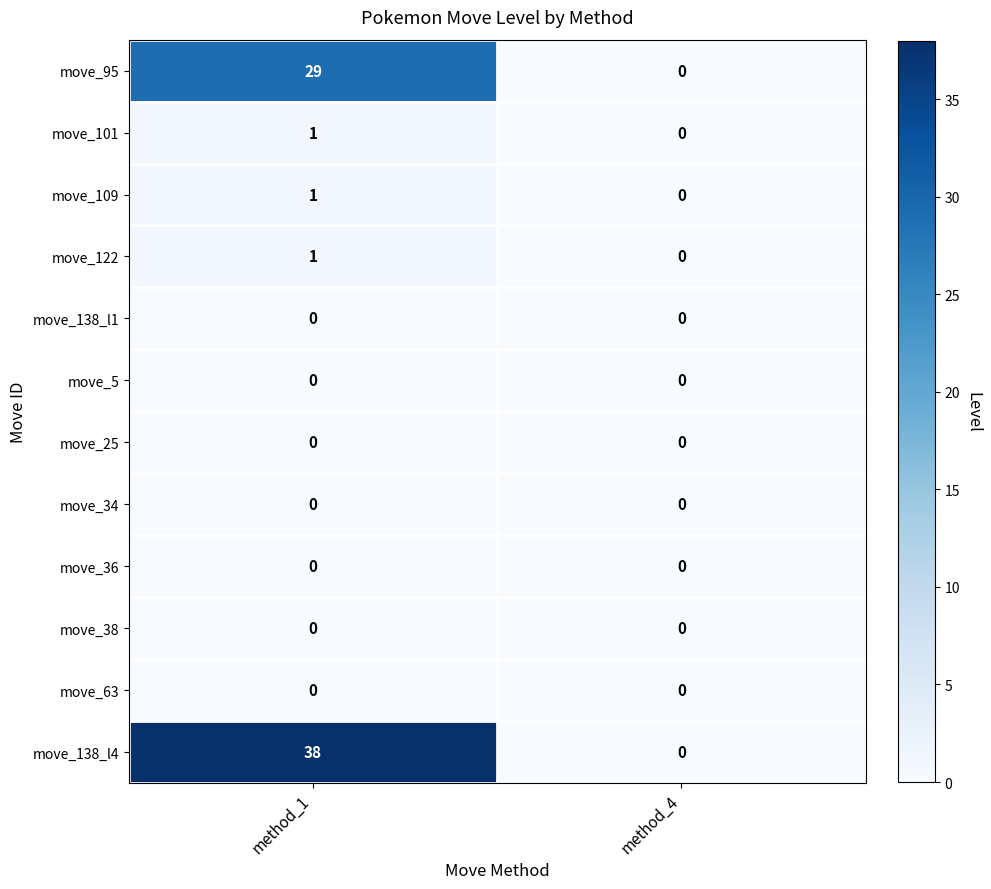

Is it true that move_63 equals 0 at method_1?

True